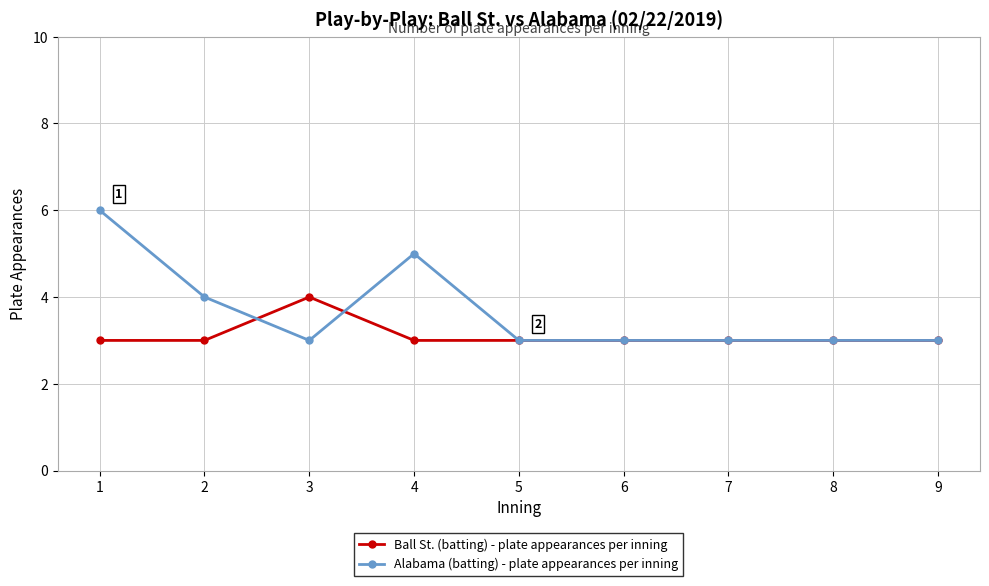

Which series has the widest spread of values?

Alabama (batting) - plate appearances per inning